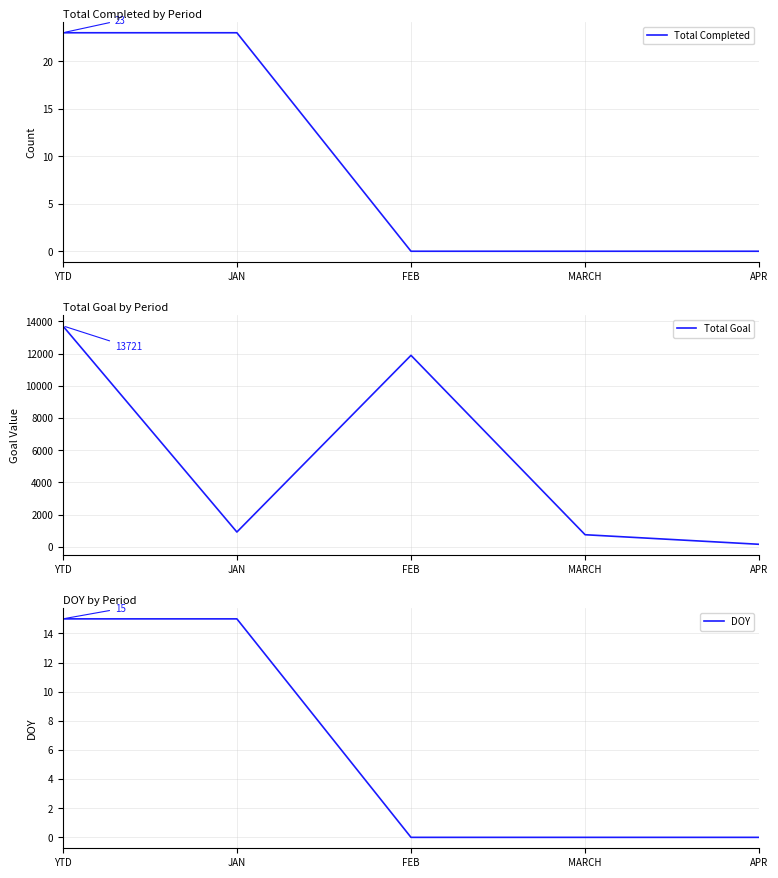

True or false: Total Goal and Total Completed intersect in this chart.

False